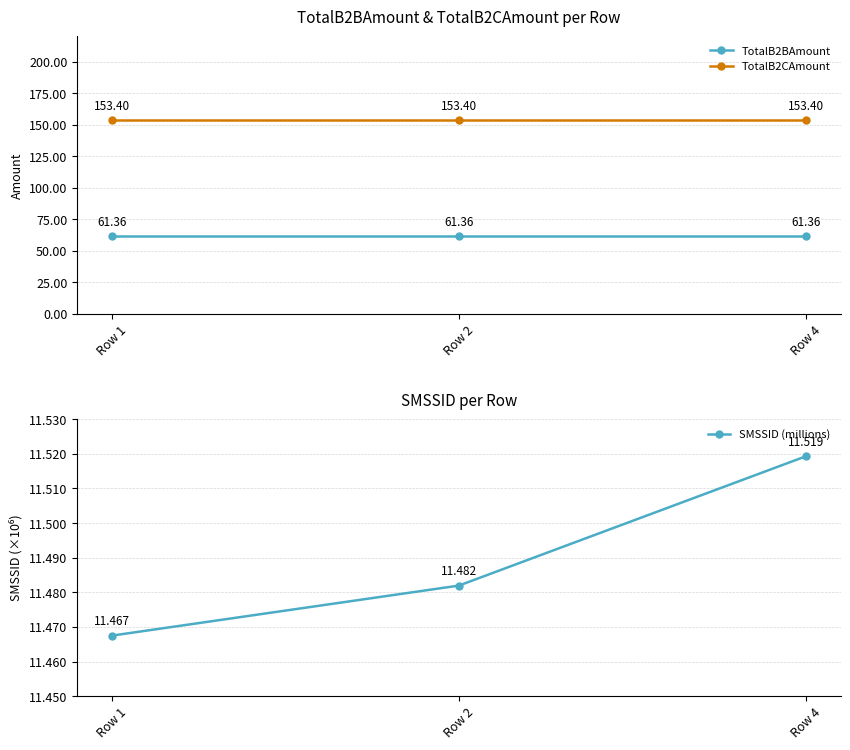

Which has a higher value, Row 2 or Row 1?

Row 2